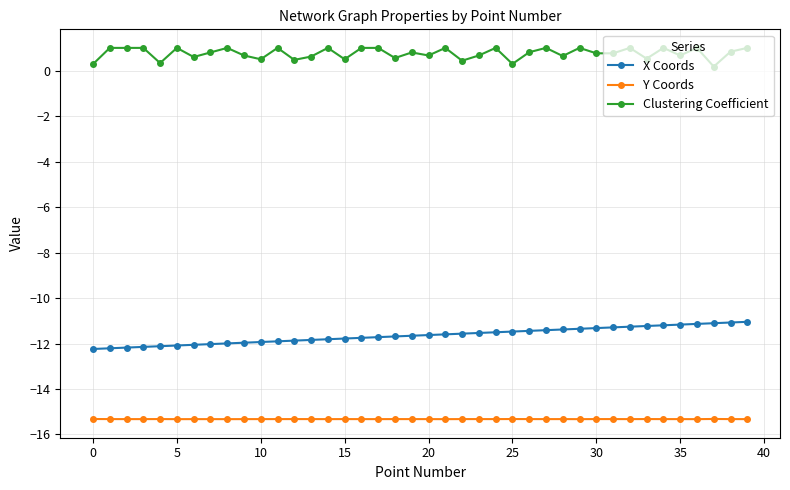

What is the value of the Clustering Coefficient point at the 40th from the left?

1.0